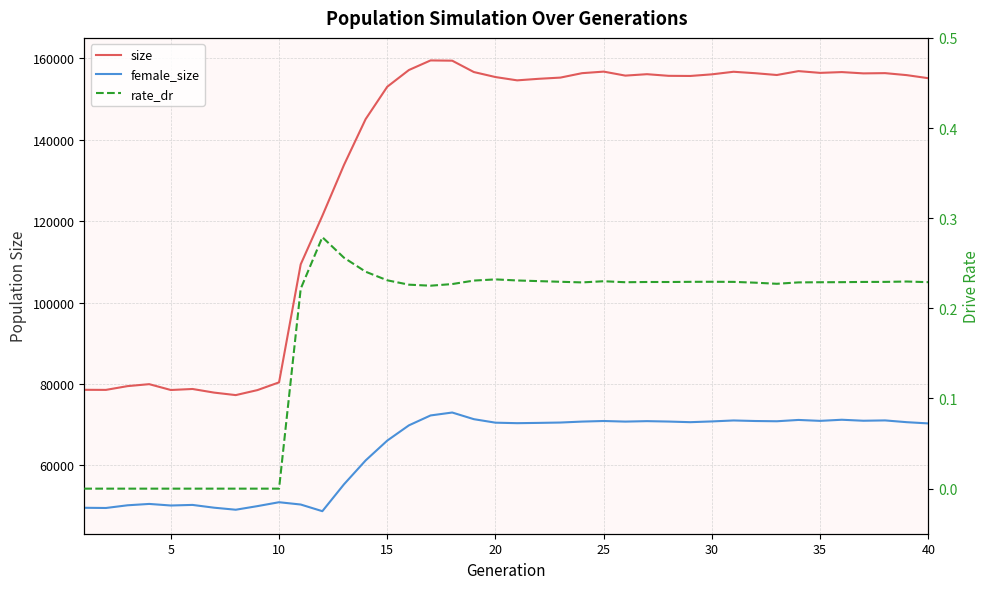

What is the lowest value of the size series?

77256.0